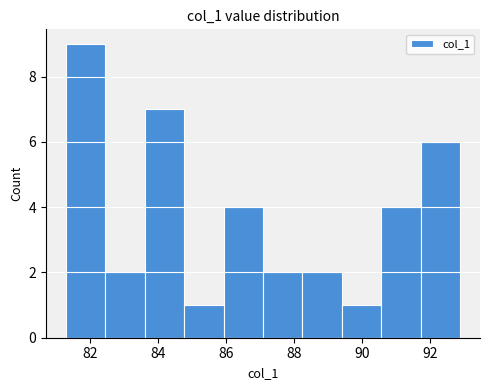

Reading left to right, list every bar in this chart as the range it spans on the x-axis followed by its height. Neither the bar edges nor the heights are printed on the chart, so give them approximately, as read against the axes.

81.2 to 82.4: 9
82.4 to 83.6: 2
83.6 to 84.8: 7
84.8 to 86.0: 1
86.0 to 87.0: 4
87.0 to 88.2: 2
88.2 to 89.4: 2
89.4 to 90.6: 1
90.6 to 91.8: 4
91.8 to 92.8: 6